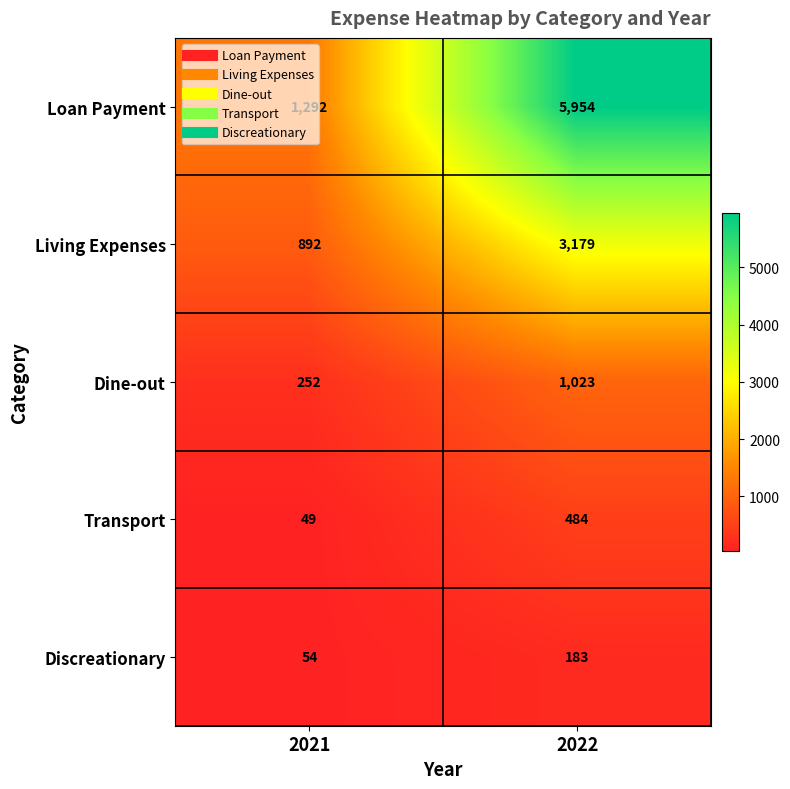

How many categories are shown in the chart?

2